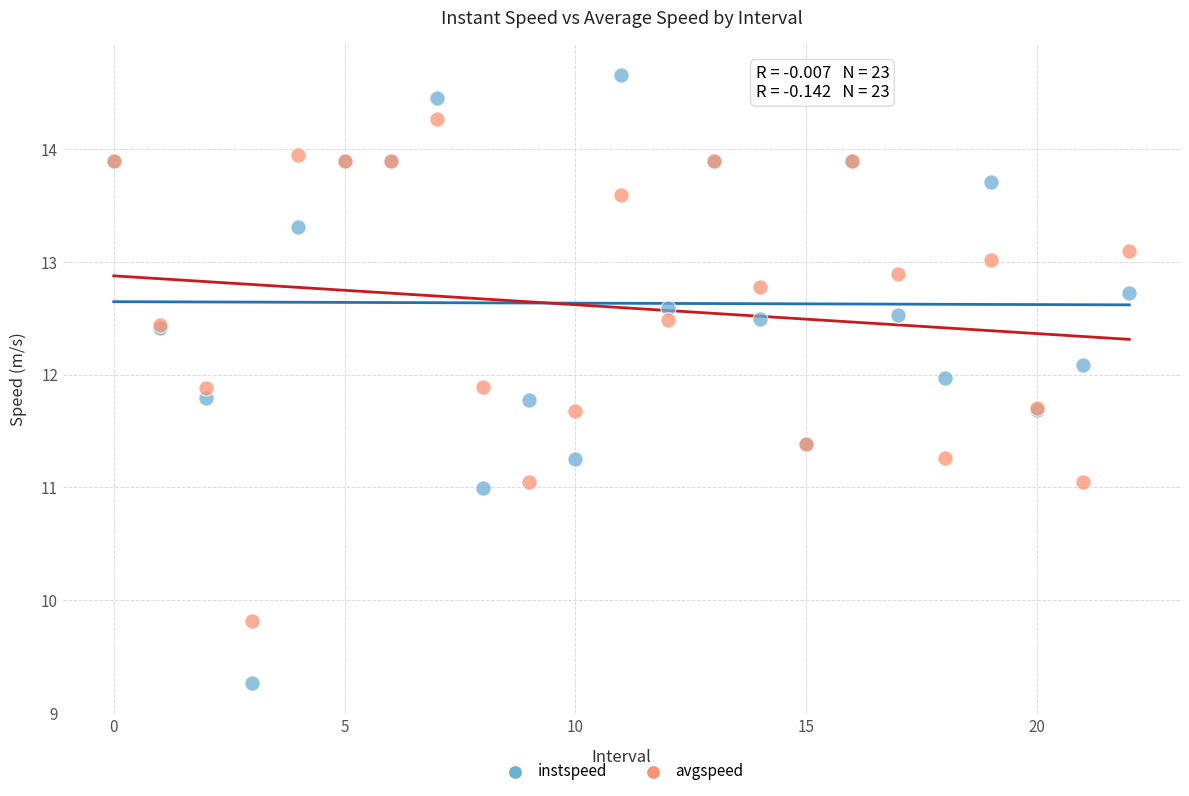

Which series contains the lowest Y value?

instspeed